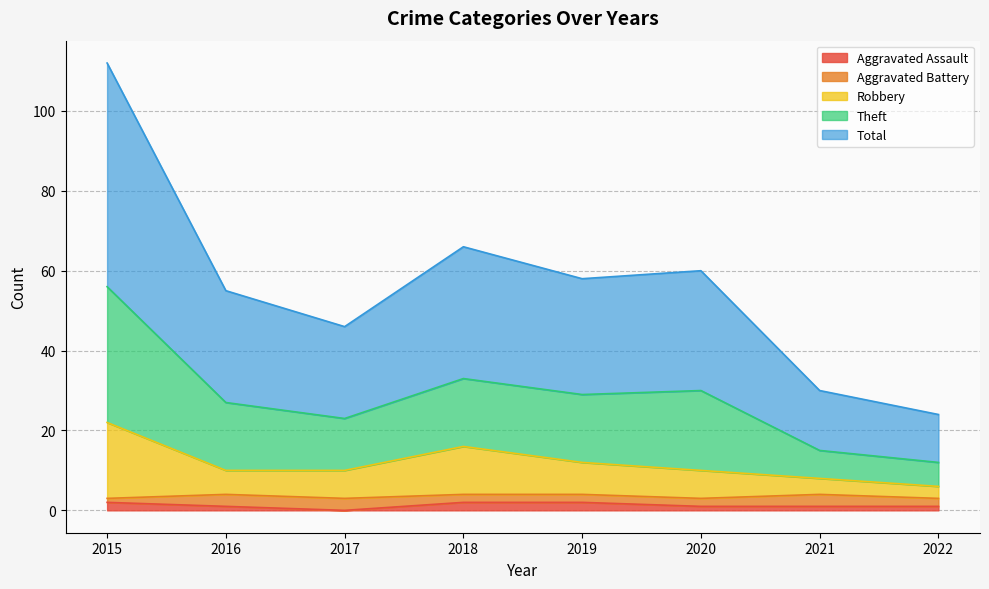

True or false: Robbery and Total intersect in this chart.

False